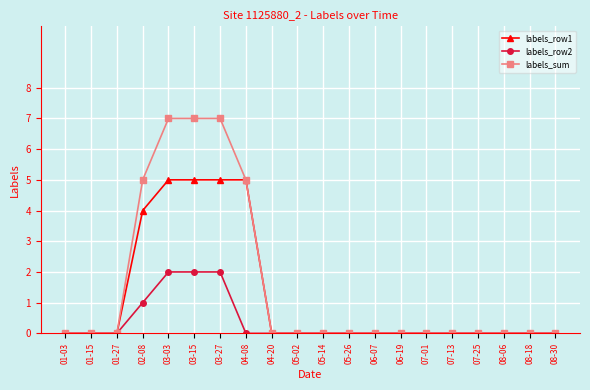

List the series in order of their overall mean, highest first.

labels_sum, labels_row1, labels_row2